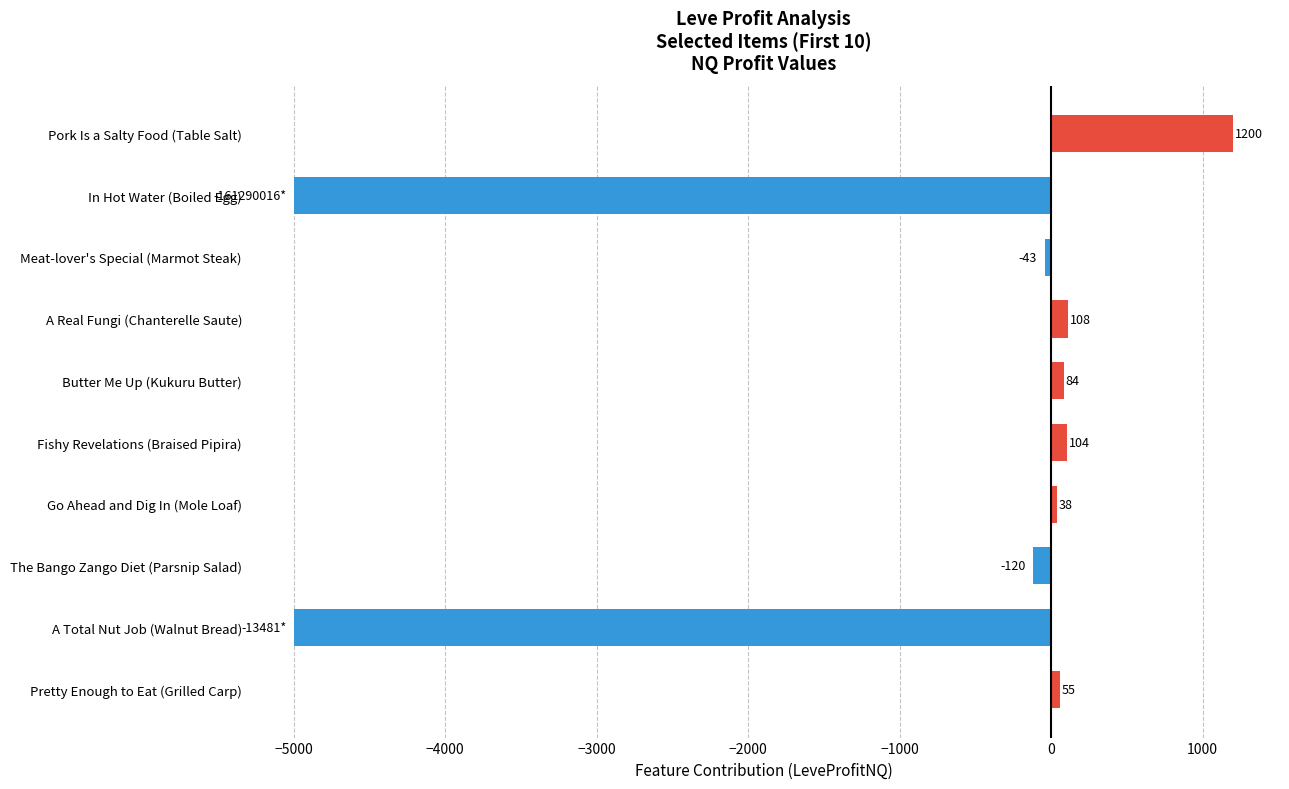

How many data points are less than 54?

5